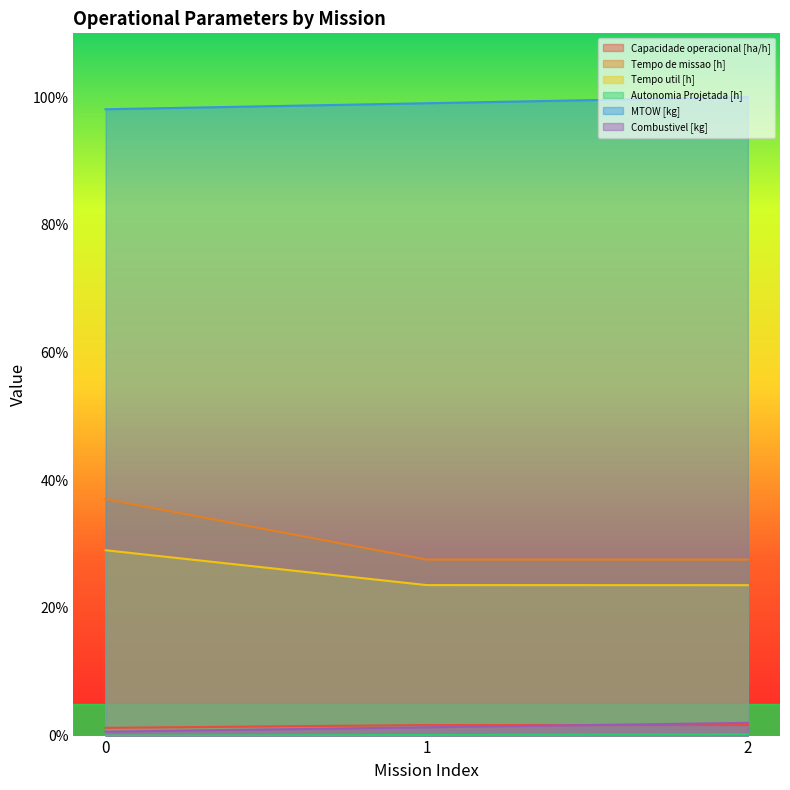

What is the maximum value shown in the chart?

100.0